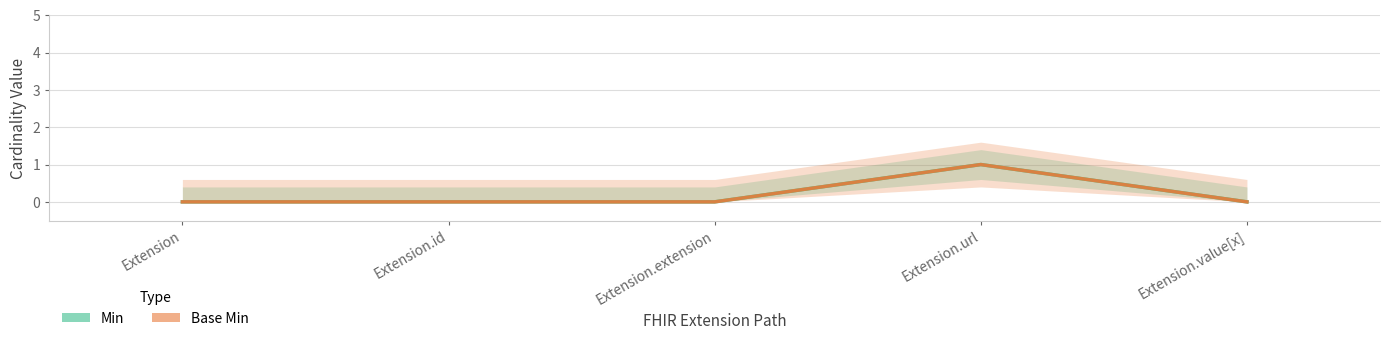

How many values in the Min series exceed 0?

1